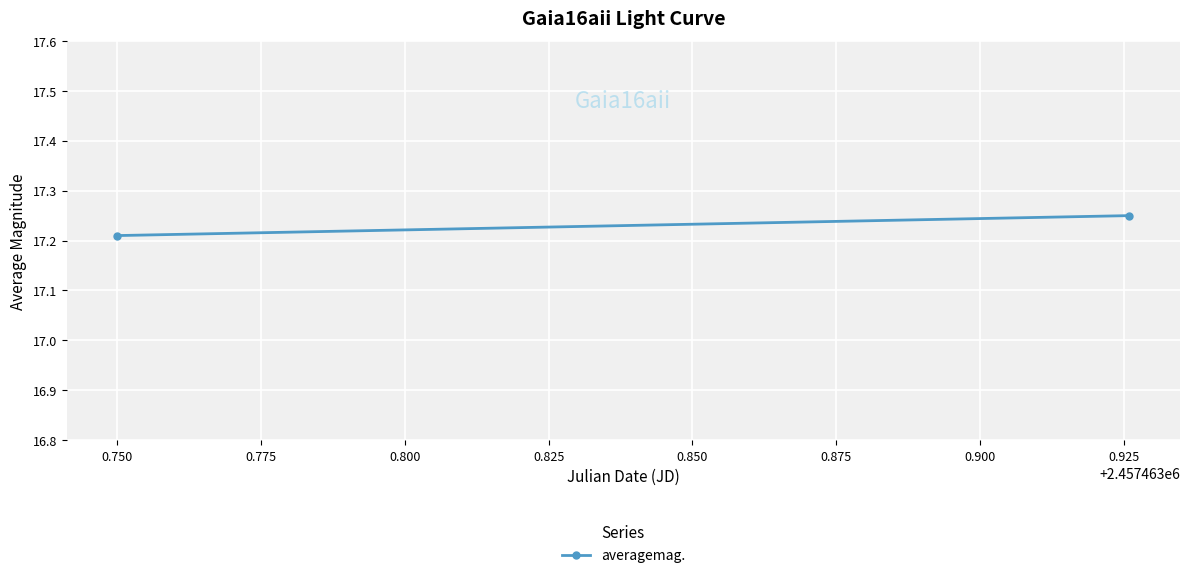

Count the number of categories in the chart.

2